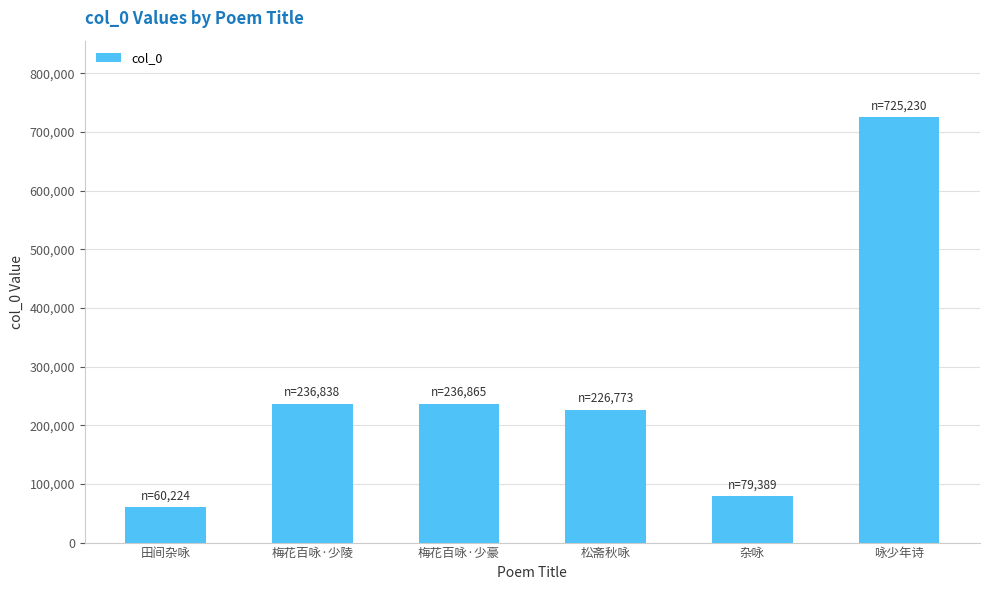

What is the difference between the maximum and minimum values?

665006